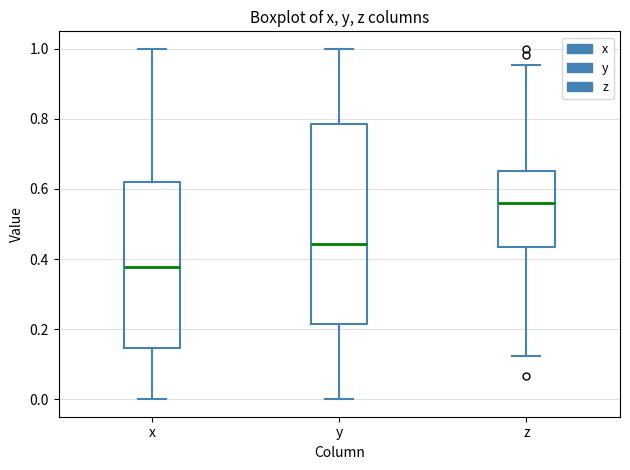

Reading left to right, read every box against the y-axis: the position of its median line, the range the box covers, and the ends of its whiskers. The values are not printed on the chart, so give them approximately, as read against the axis.

x: median 0.38, box 0.14 to 0.62, whiskers 0.00 to 1.00
y: median 0.44, box 0.22 to 0.78, whiskers 0.00 to 1.00
z: median 0.56, box 0.44 to 0.66, whiskers 0.12 to 0.96